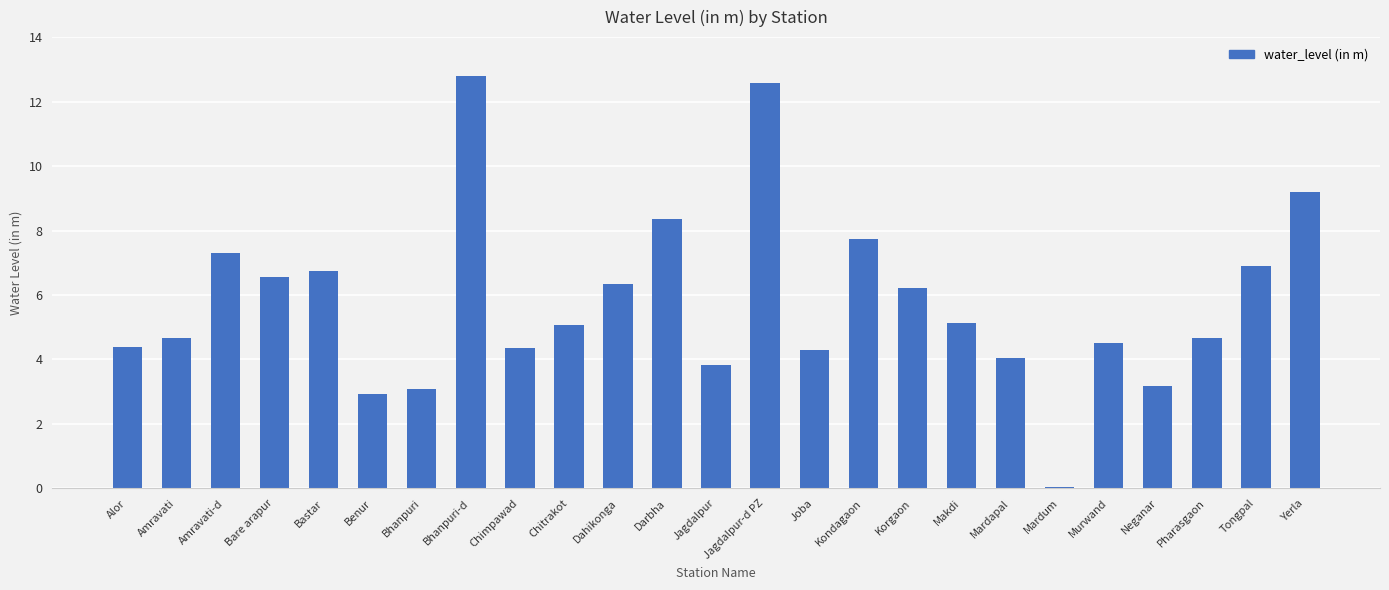

Are the bars horizontal?

No